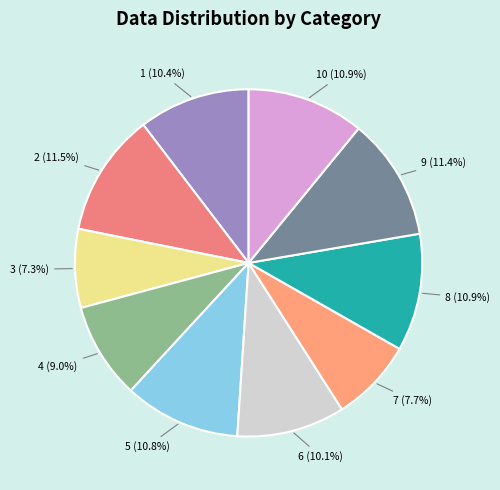

How many segments does this pie chart have?

10